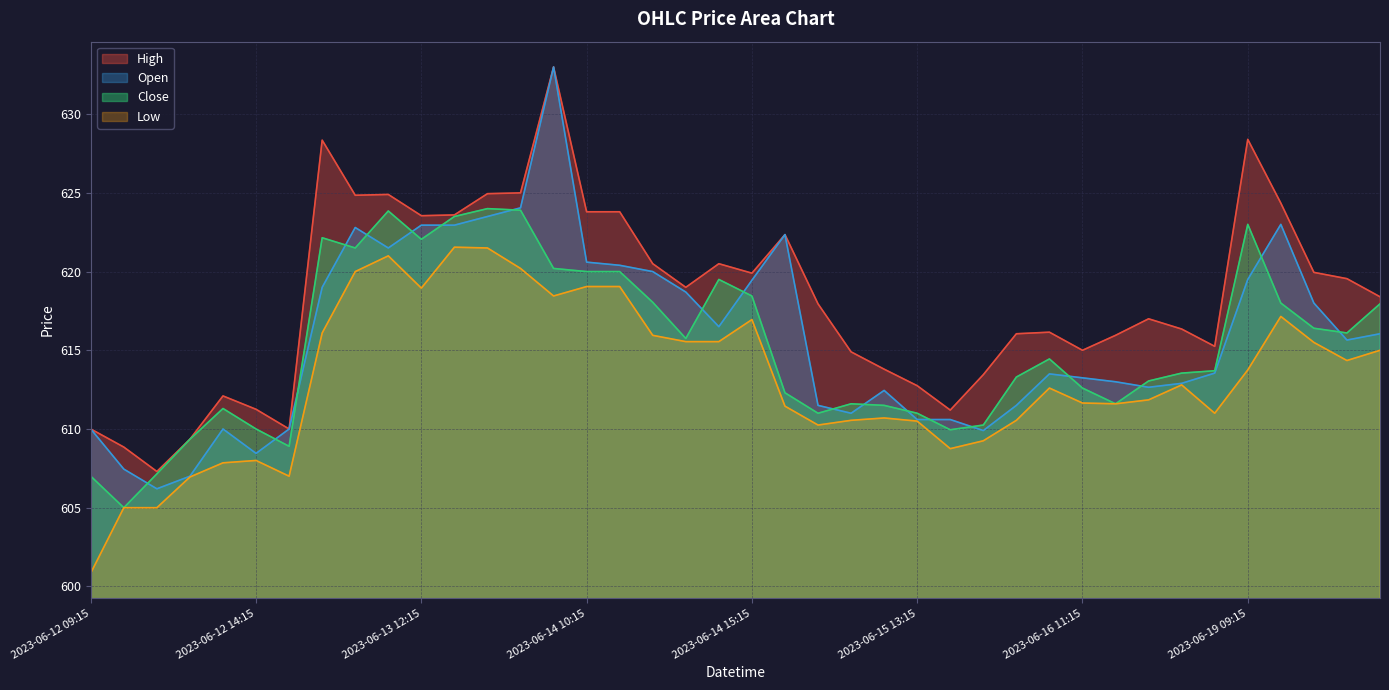

Is it true that Open equals 1034.1 at 2023-06-16 13:15?

False